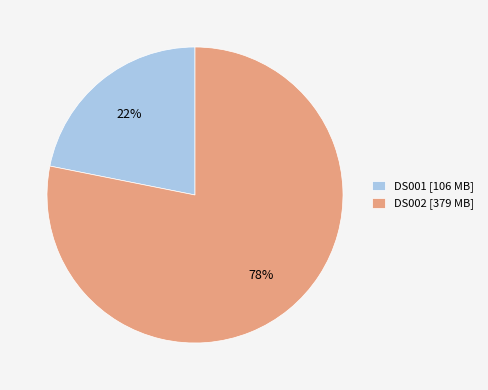

To the nearest percent, what is the average slice percentage?

50%